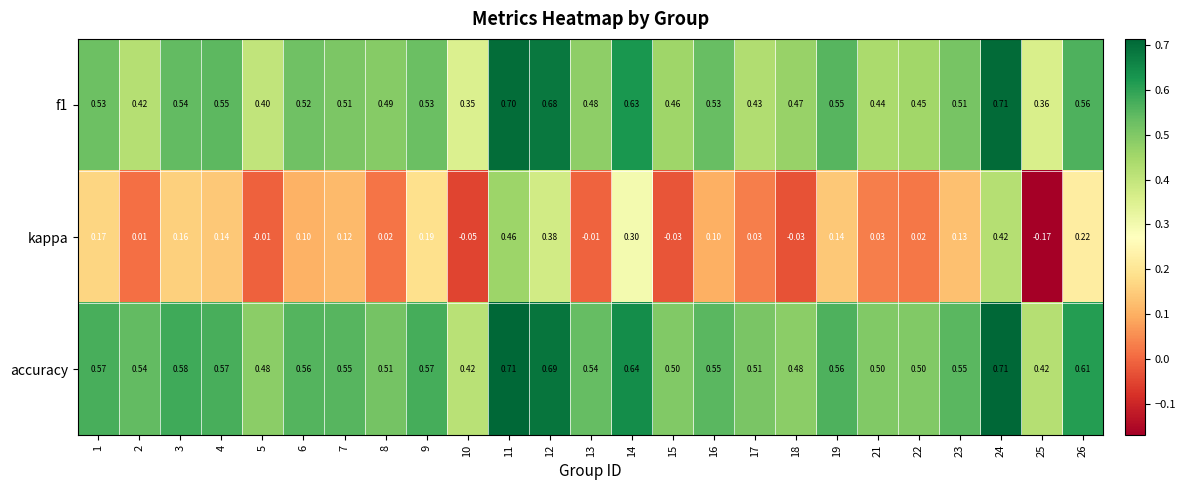

Between 14 and 18, which series saw the biggest shift?

kappa